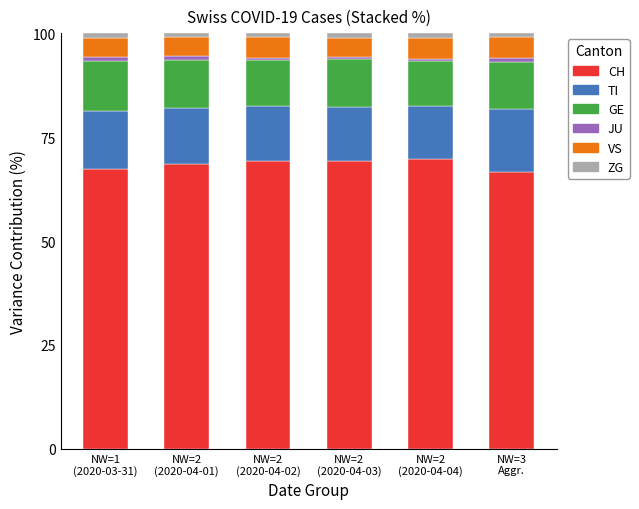

What is the highest value of the CH series?

69.7